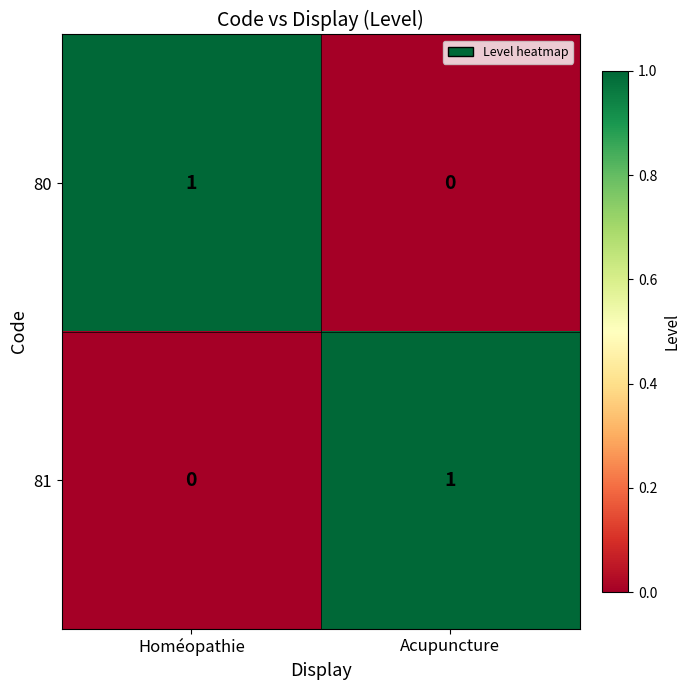

At which label is 81 closest to 0?

Homéopathie